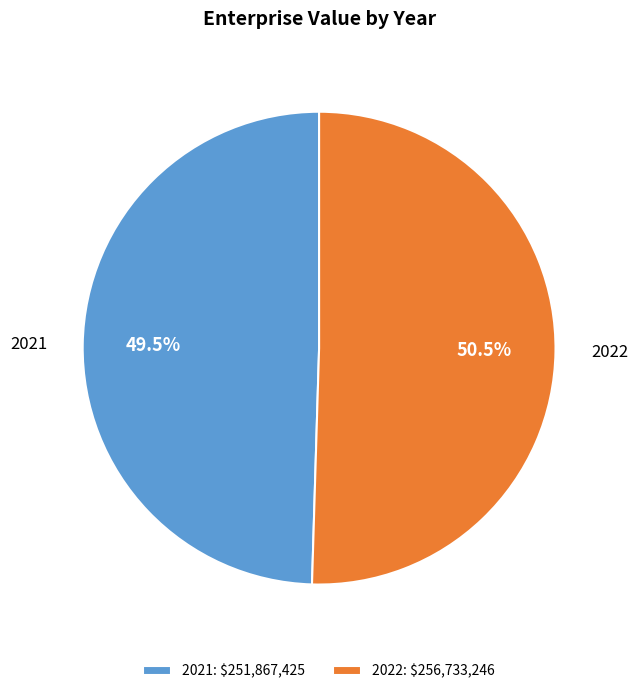

Is 2021 the majority of the pie?

No